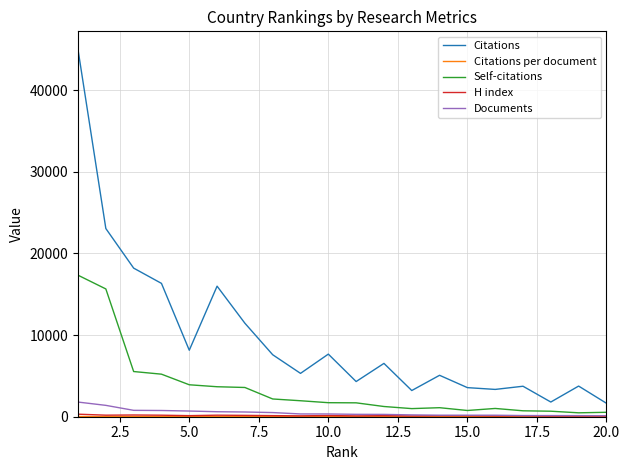

What is the maximum value shown in the chart?

44972.0